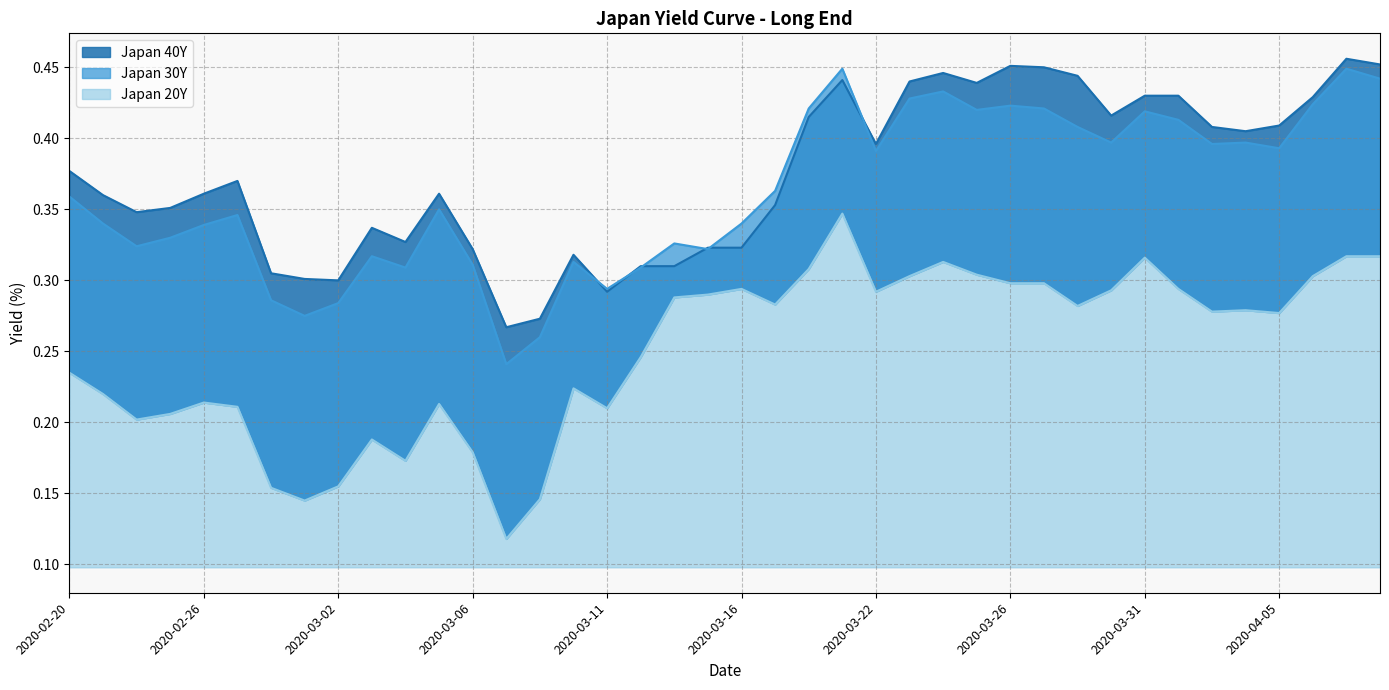

Reading right to left, transcribe all the data shown in this chart.

Japan 40Y: 2020-04-08=0.5	2020-04-07=0.5	2020-04-06=0.4	2020-04-05=0.4	2020-04-03=0.4	2020-04-02=0.4	2020-04-01=0.4	2020-03-31=0.4	2020-03-30=0.4	2020-03-29=0.4	2020-03-27=0.5	2020-03-26=0.5	2020-03-25=0.4	2020-03-24=0.4	2020-03-23=0.4	2020-03-22=0.4	2020-03-19=0.4	2020-03-18=0.4	2020-03-17=0.4	2020-03-16=0.3	2020-03-15=0.3	2020-03-13=0.3	2020-03-12=0.3	2020-03-11=0.3	2020-03-10=0.3	2020-03-09=0.3	2020-03-08=0.3	2020-03-06=0.3	2020-03-05=0.4	2020-03-04=0.3	2020-03-03=0.3	2020-03-02=0.3	2020-03-01=0.3	2020-02-28=0.3	2020-02-27=0.4	2020-02-26=0.4	2020-02-25=0.4	2020-02-24=0.3	2020-02-21=0.4	2020-02-20=0.4
Japan 30Y: 2020-04-08=0.4	2020-04-07=0.4	2020-04-06=0.4	2020-04-05=0.4	2020-04-03=0.4	2020-04-02=0.4	2020-04-01=0.4	2020-03-31=0.4	2020-03-30=0.4	2020-03-29=0.4	2020-03-27=0.4	2020-03-26=0.4	2020-03-25=0.4	2020-03-24=0.4	2020-03-23=0.4	2020-03-22=0.4	2020-03-19=0.4	2020-03-18=0.4	2020-03-17=0.4	2020-03-16=0.3	2020-03-15=0.3	2020-03-13=0.3	2020-03-12=0.3	2020-03-11=0.3	2020-03-10=0.3	2020-03-09=0.3	2020-03-08=0.2	2020-03-06=0.3	2020-03-05=0.3	2020-03-04=0.3	2020-03-03=0.3	2020-03-02=0.3	2020-03-01=0.3	2020-02-28=0.3	2020-02-27=0.3	2020-02-26=0.3	2020-02-25=0.3	2020-02-24=0.3	2020-02-21=0.3	2020-02-20=0.4
Japan 20Y: 2020-04-08=0.3	2020-04-07=0.3	2020-04-06=0.3	2020-04-05=0.3	2020-04-03=0.3	2020-04-02=0.3	2020-04-01=0.3	2020-03-31=0.3	2020-03-30=0.3	2020-03-29=0.3	2020-03-27=0.3	2020-03-26=0.3	2020-03-25=0.3	2020-03-24=0.3	2020-03-23=0.3	2020-03-22=0.3	2020-03-19=0.3	2020-03-18=0.3	2020-03-17=0.3	2020-03-16=0.3	2020-03-15=0.3	2020-03-13=0.3	2020-03-12=0.2	2020-03-11=0.2	2020-03-10=0.2	2020-03-09=0.1	2020-03-08=0.1	2020-03-06=0.2	2020-03-05=0.2	2020-03-04=0.2	2020-03-03=0.2	2020-03-02=0.2	2020-03-01=0.1	2020-02-28=0.2	2020-02-27=0.2	2020-02-26=0.2	2020-02-25=0.2	2020-02-24=0.2	2020-02-21=0.2	2020-02-20=0.2